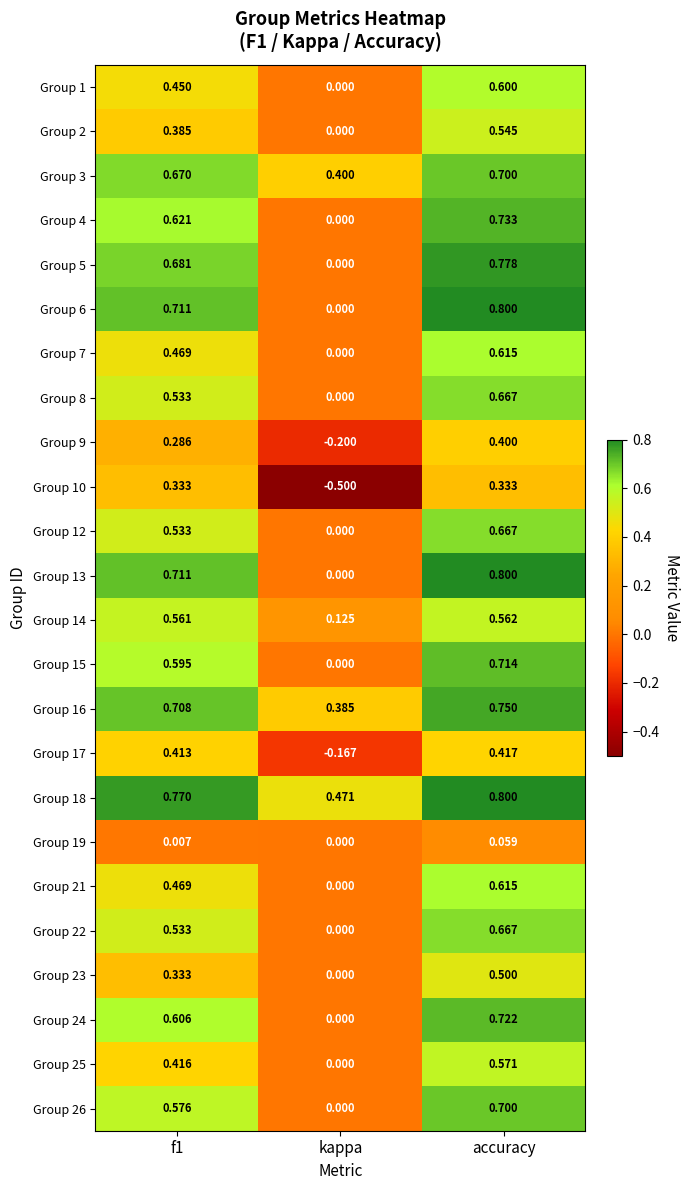

Is the value of Group 17 at f1 greater than the value of Group 1 at f1?

No